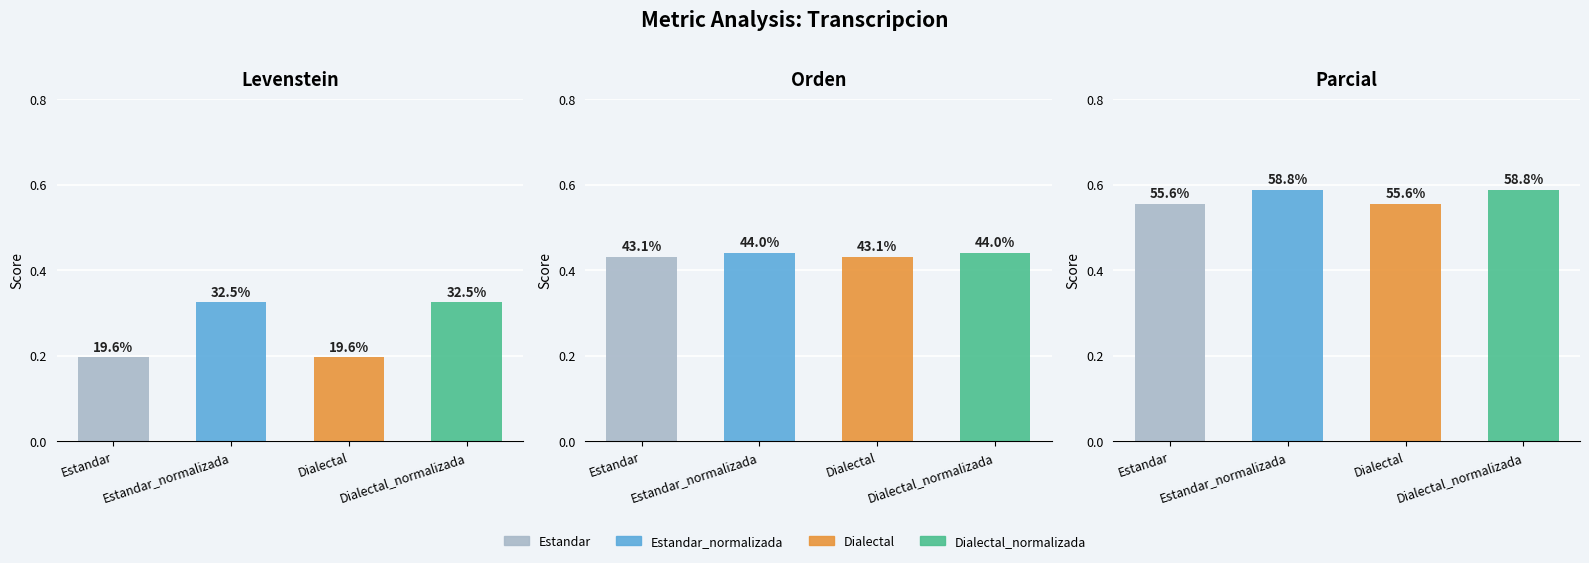

How many data points in Levenstein are above 32?

2